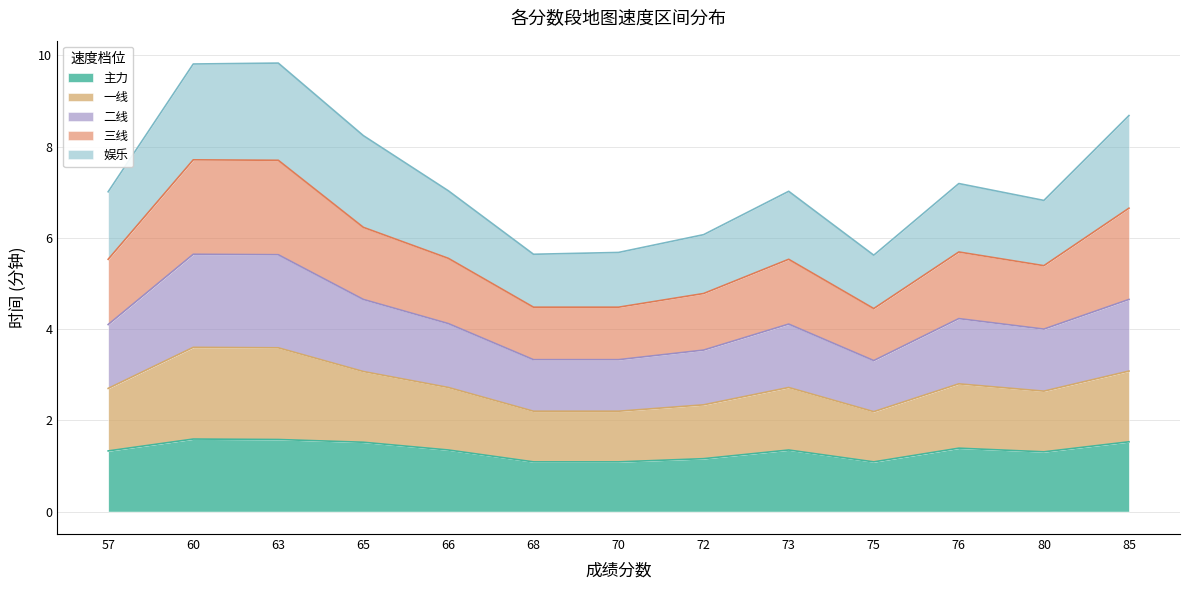

What is the lowest value of the 主力 series?

1.1